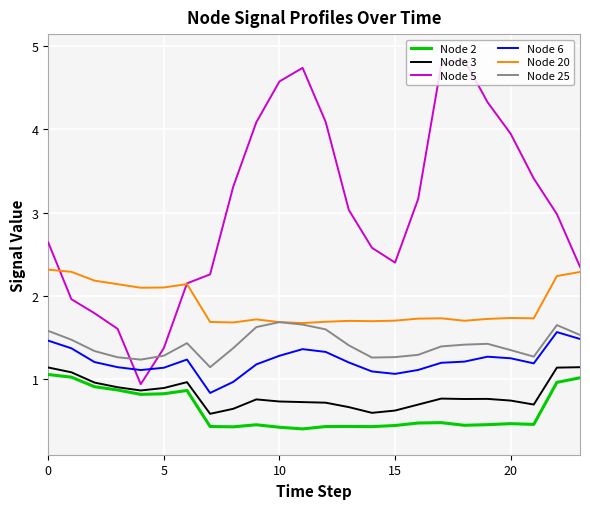

What is the greatest value displayed?

4.8